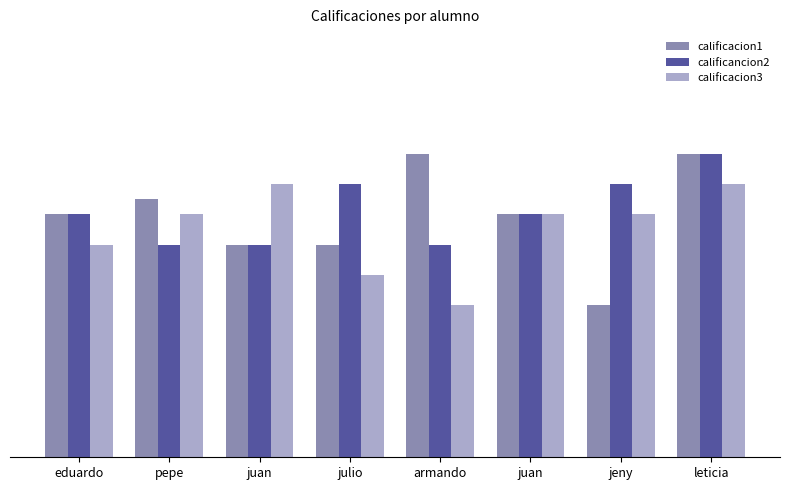

What is the highest value of the calificacion1 series?

10.0